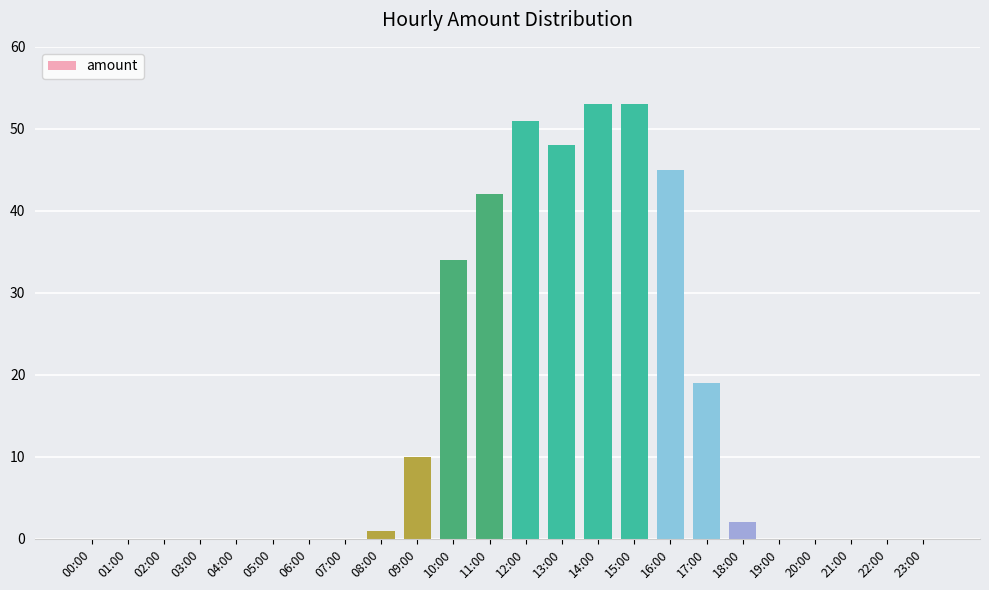

Are the bars grouped side by side (vs. stacked)?

No